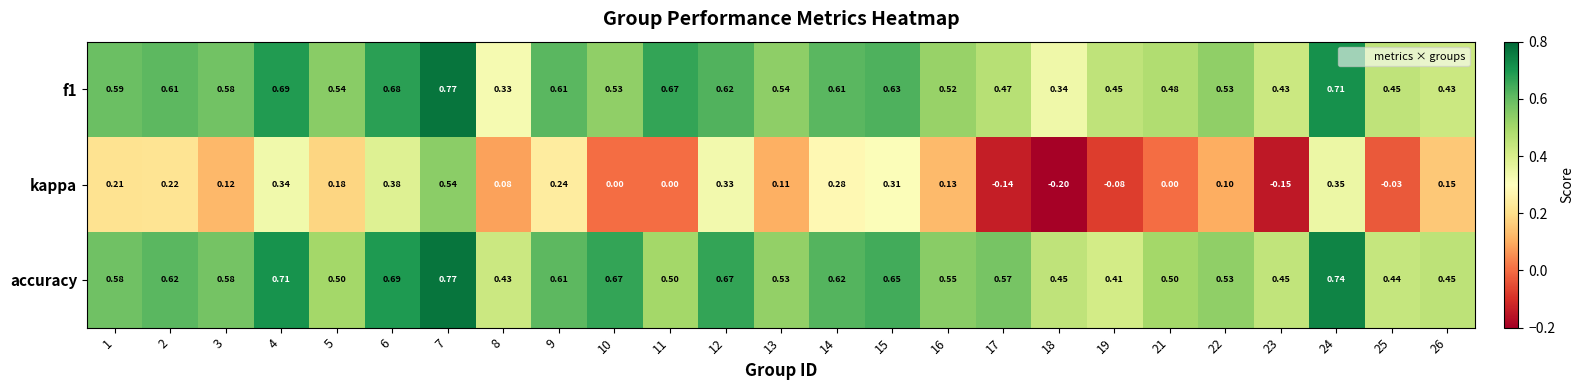

What is the minimum value shown in the chart?

-0.2